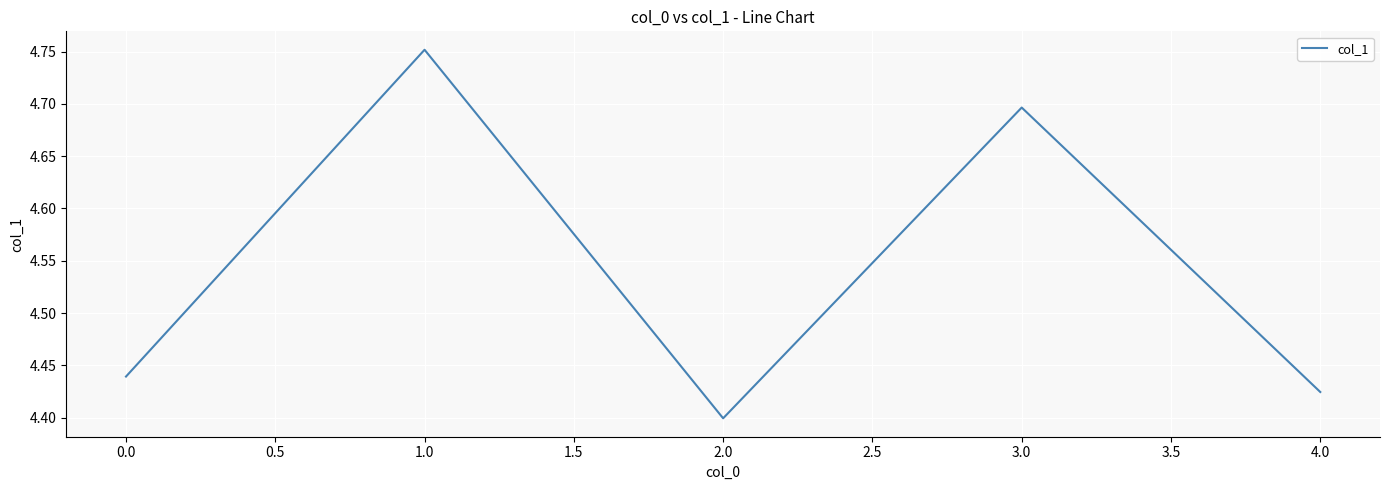

Rank the categories by value from highest to lowest.

1.0, 3.0, 0.0, 4.0, 2.0